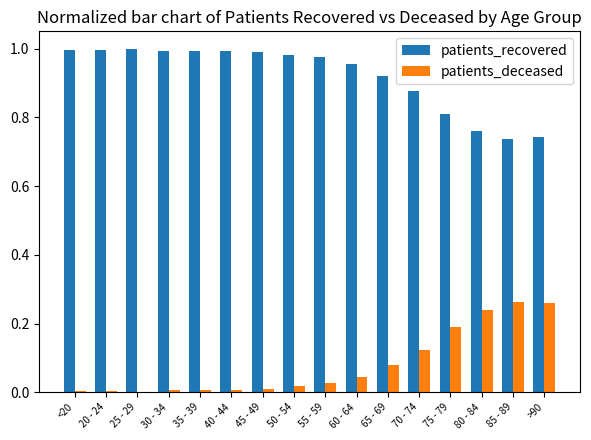

What is the sum of all patients_deceased values?

1.3